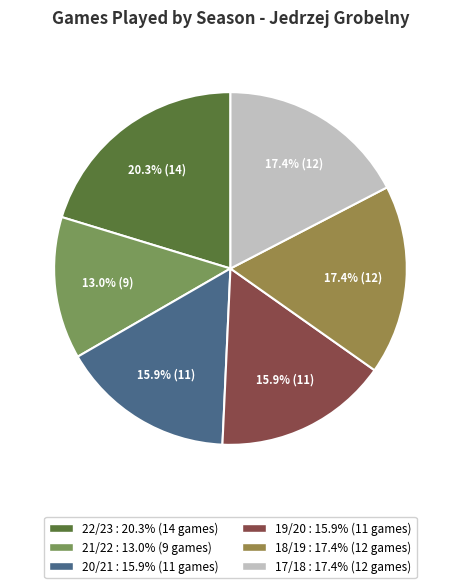

To the nearest percent, what is the difference between the largest and smallest slice percentages?

7%